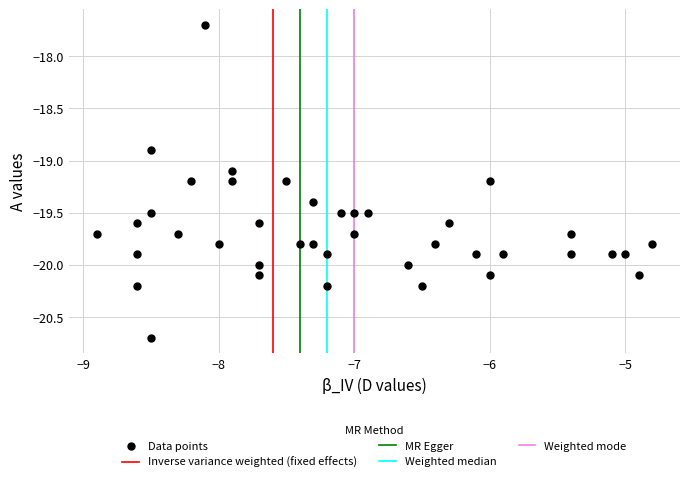

What is the range of Y values (max minus min)?

3.0